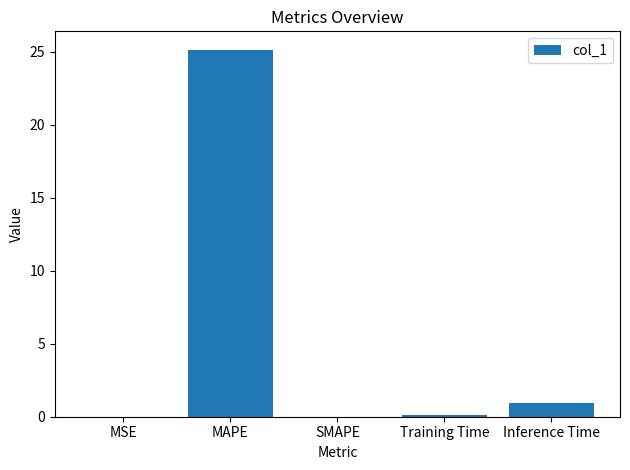

Which has a higher value, Inference Time or MAPE?

MAPE